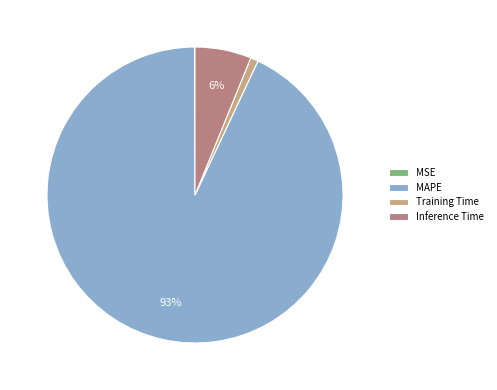

What is the majority slice?

MAPE